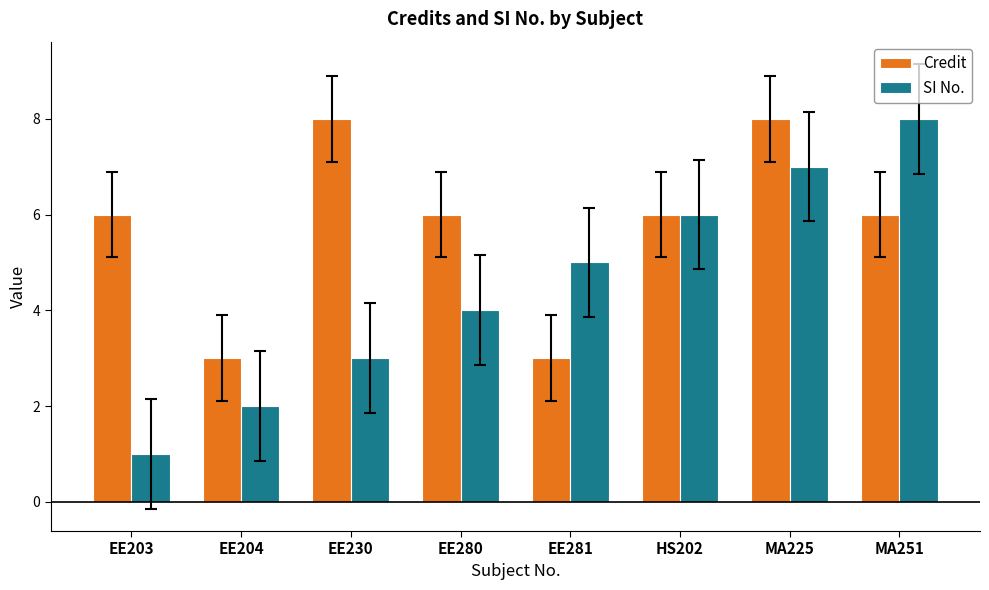

At which label does SI No. reach its minimum?

EE203